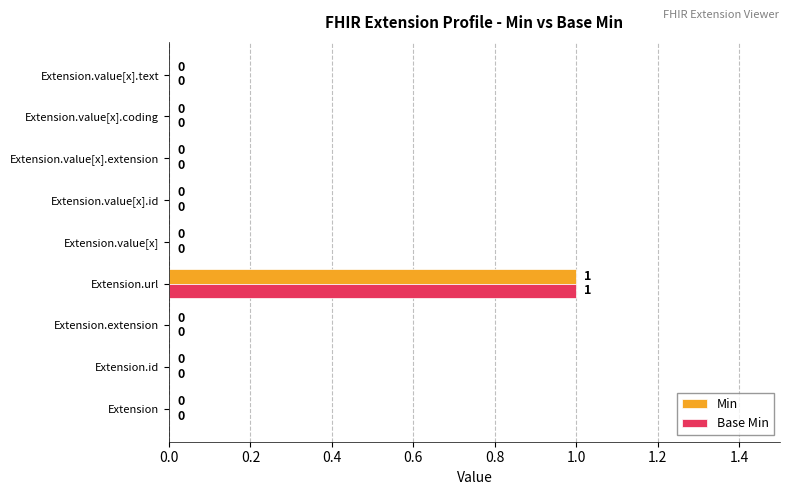

How many Min values are between 0 and 1?

9